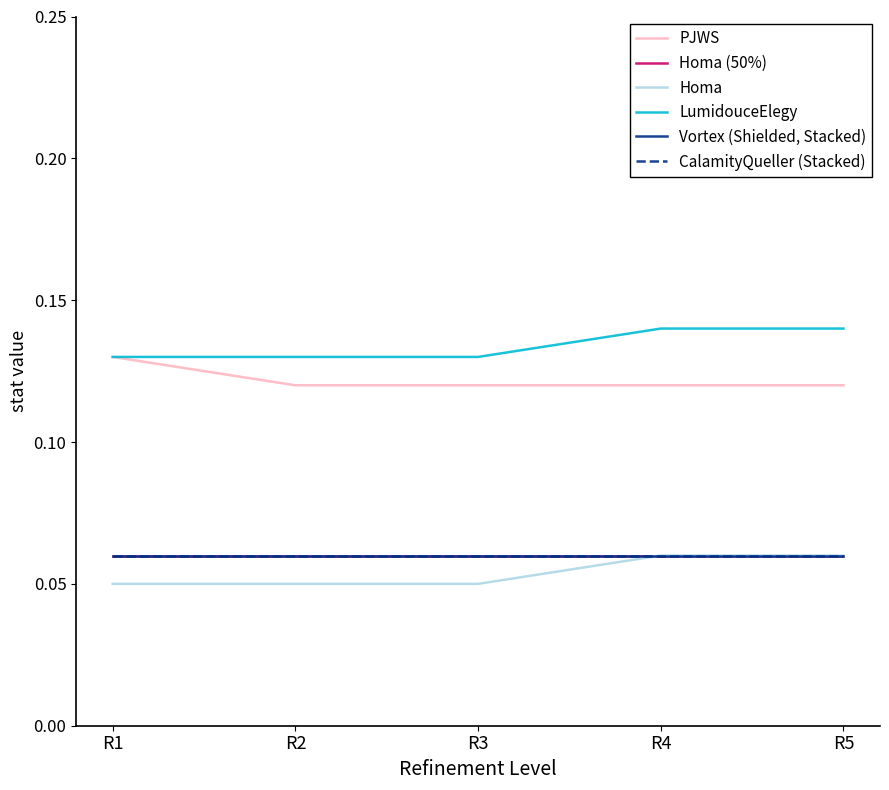

Does the chart have visible grid lines?

No